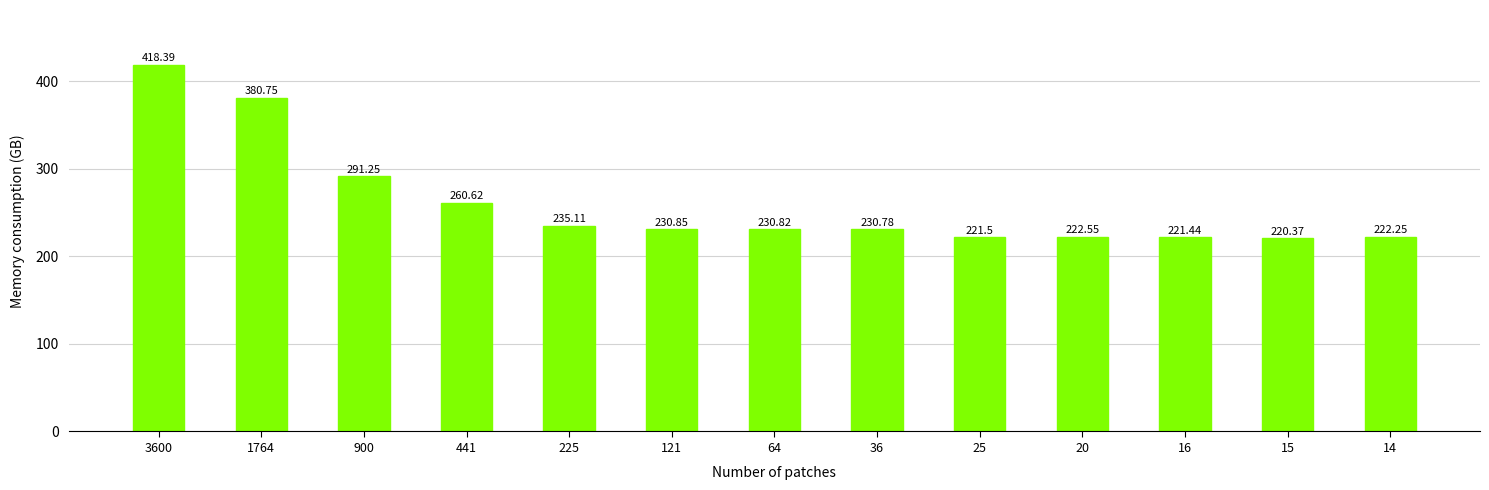

List the labels in order of value, smallest first.

15, 16, 25, 14, 20, 36, 64, 121, 225, 441, 900, 1764, 3600